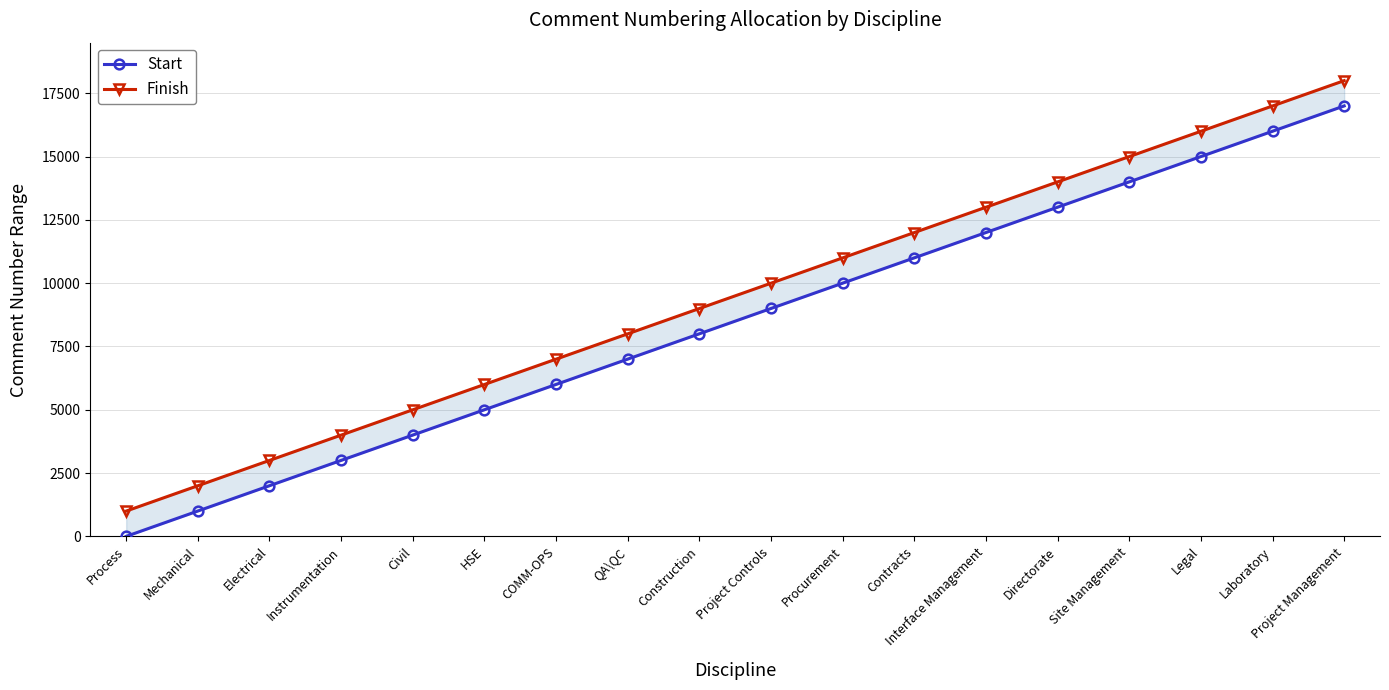

True or false: Start and Finish intersect in this chart.

False